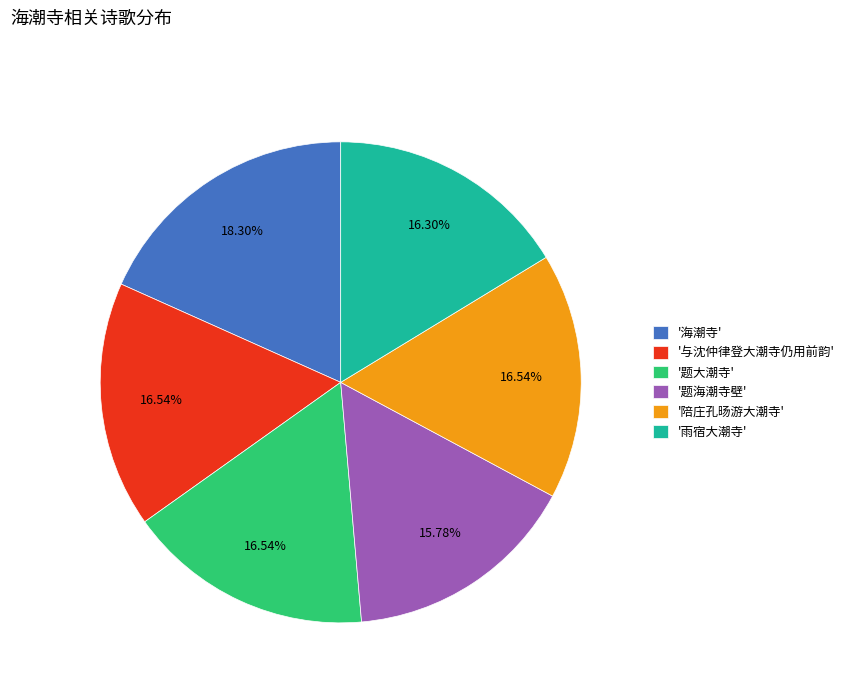

Is there a majority slice in this chart?

No